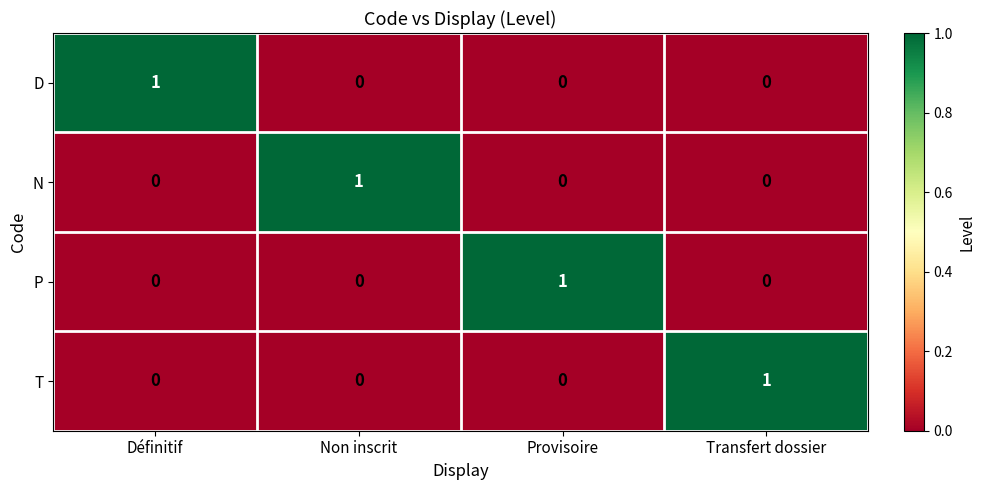

Count the number of data series in this chart.

4